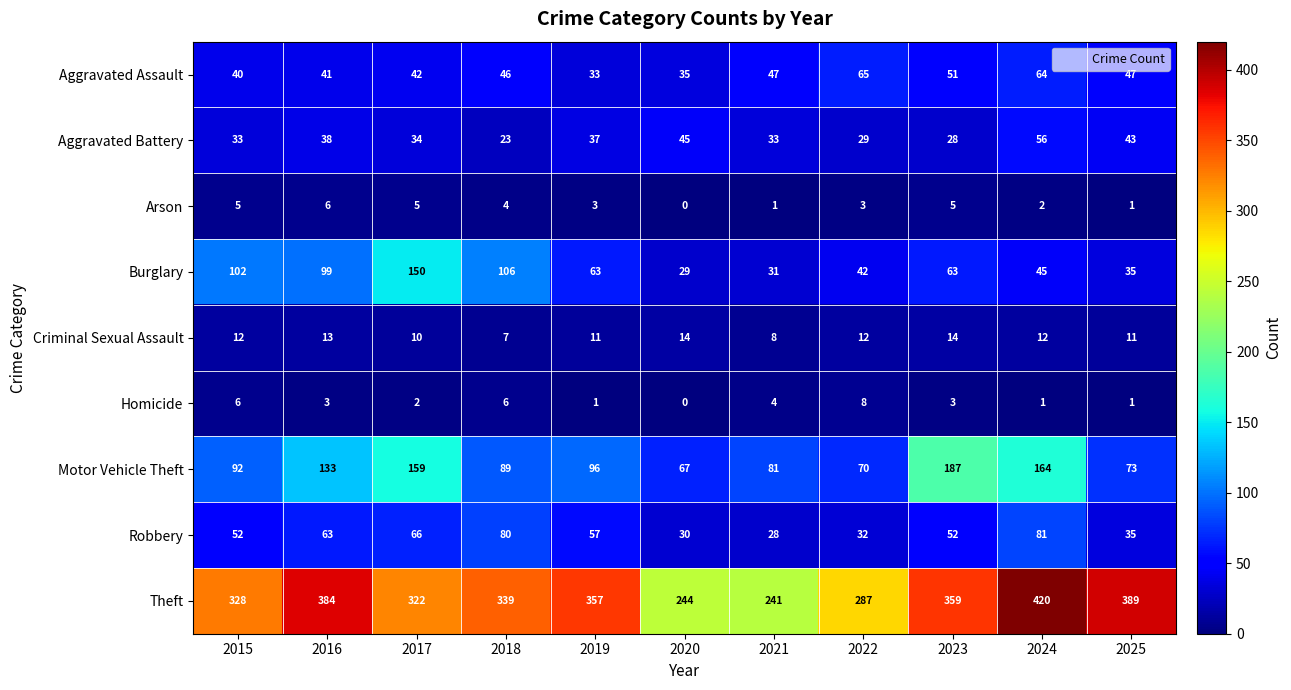

How many data points does each series have?

11